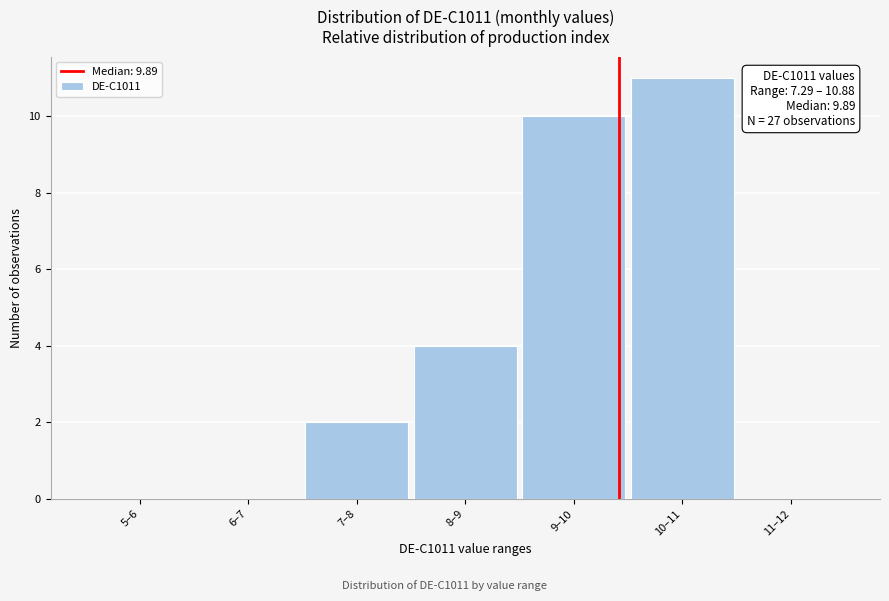

Reading left to right, what are all the values shown in this chart?

5–6=0	6–7=0	7–8=2	8–9=4	9–10=10	10–11=11	11–12=0